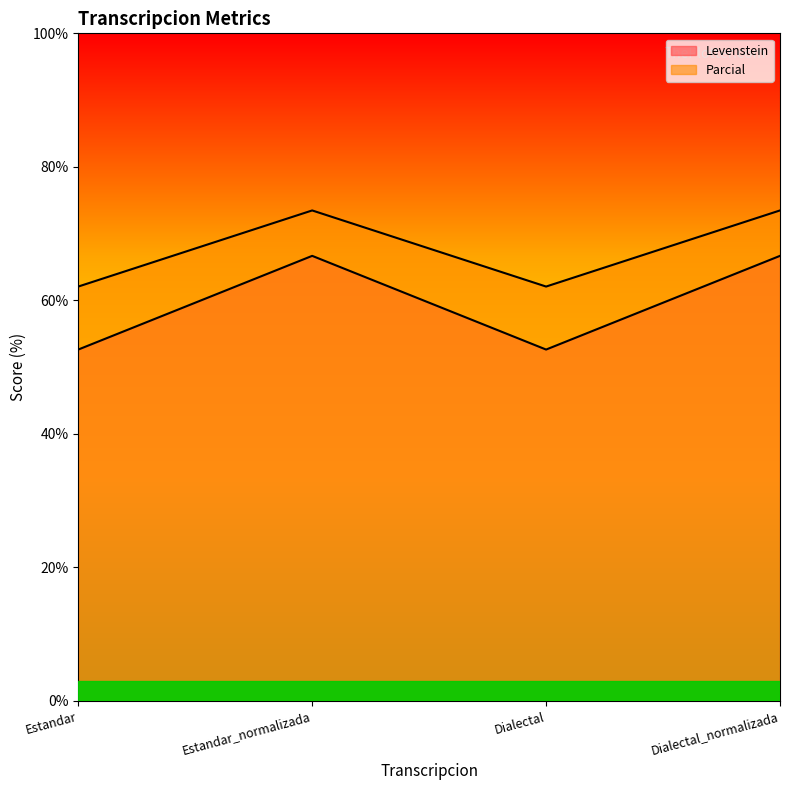

Reading left to right, extract all data points from this chart.

Levenstein: Estandar=52.6	Estandar_normalizada=66.7	Dialectal=52.6	Dialectal_normalizada=66.7
Parcial: Estandar=62.1	Estandar_normalizada=73.5	Dialectal=62.1	Dialectal_normalizada=73.5